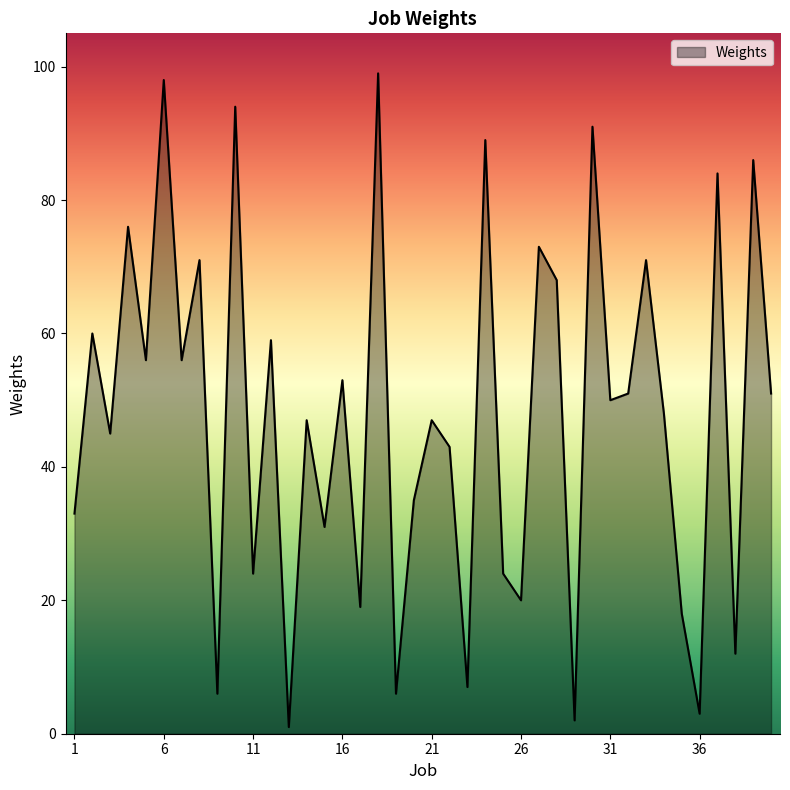

What is the greatest value displayed?

99